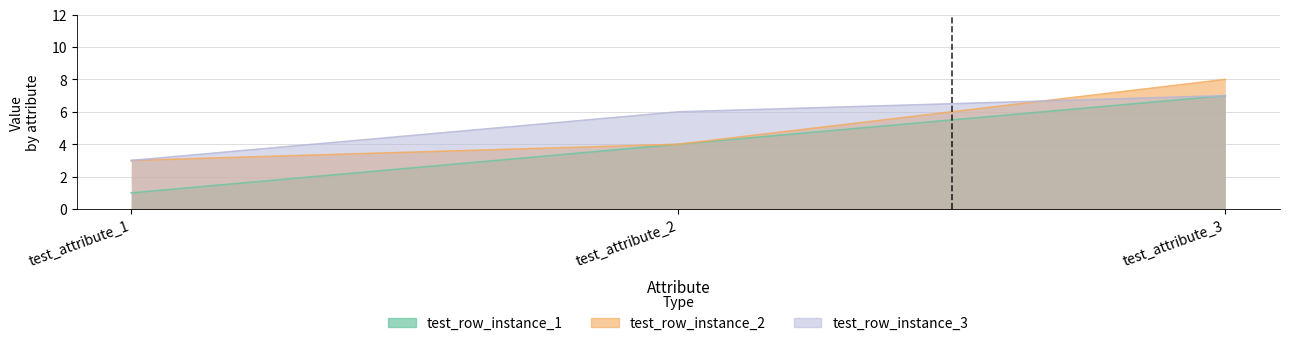

How many distinct data groups are displayed?

3